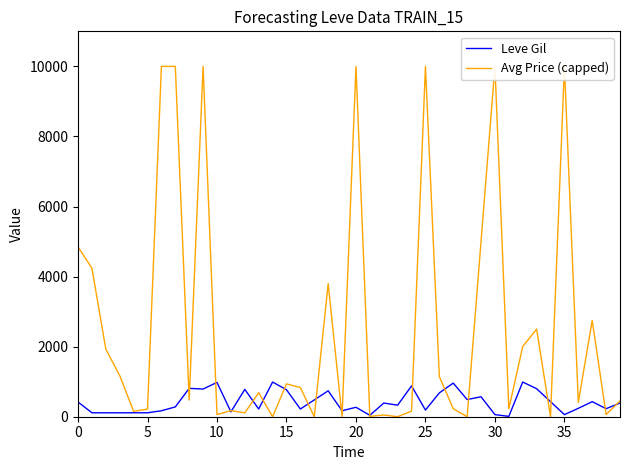

Where is Leve Gil nearest to the value 500?

28